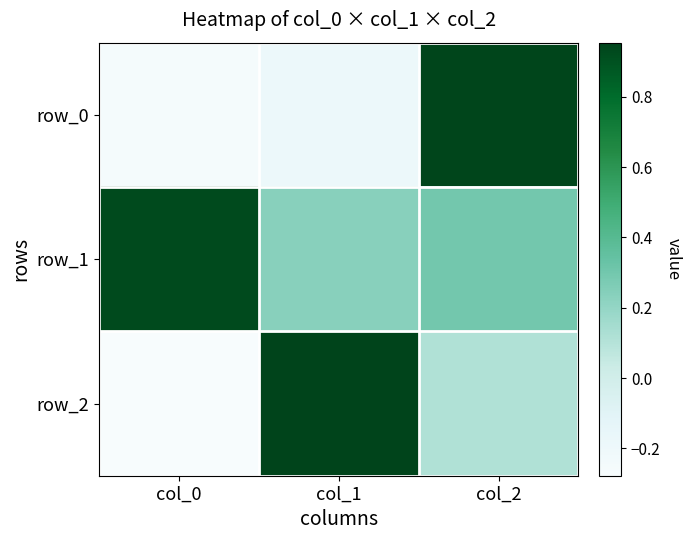

What is the total value across all series at col_0?

0.4